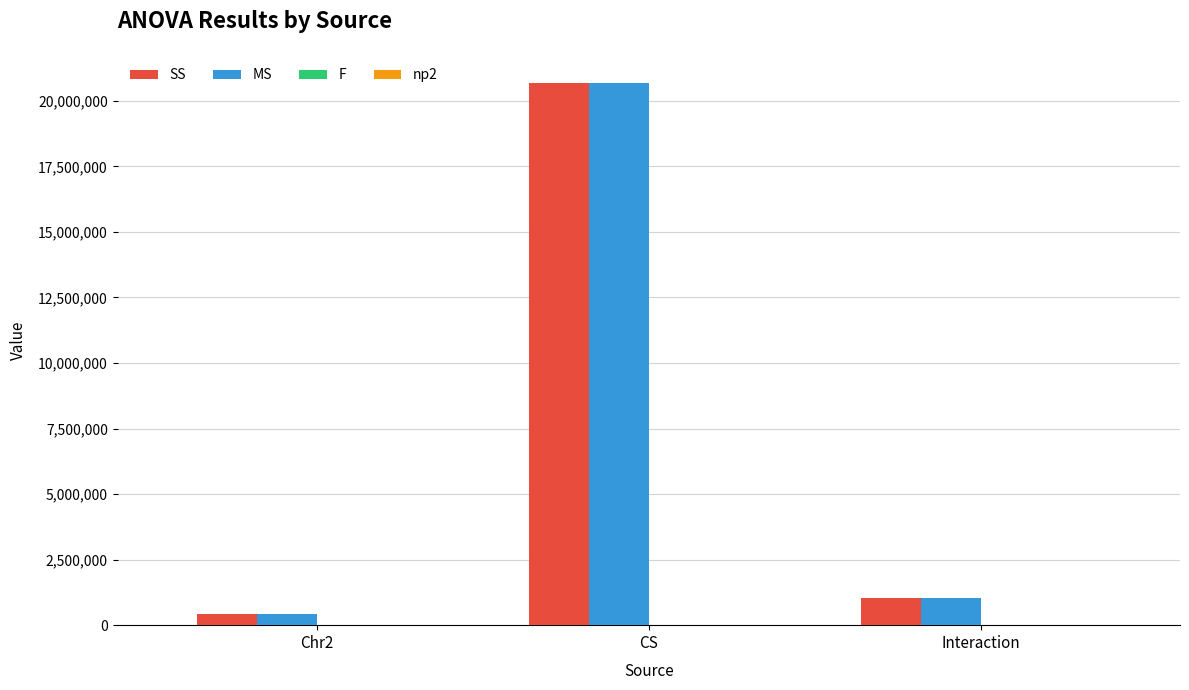

At which category is the sum across all series the highest?

CS